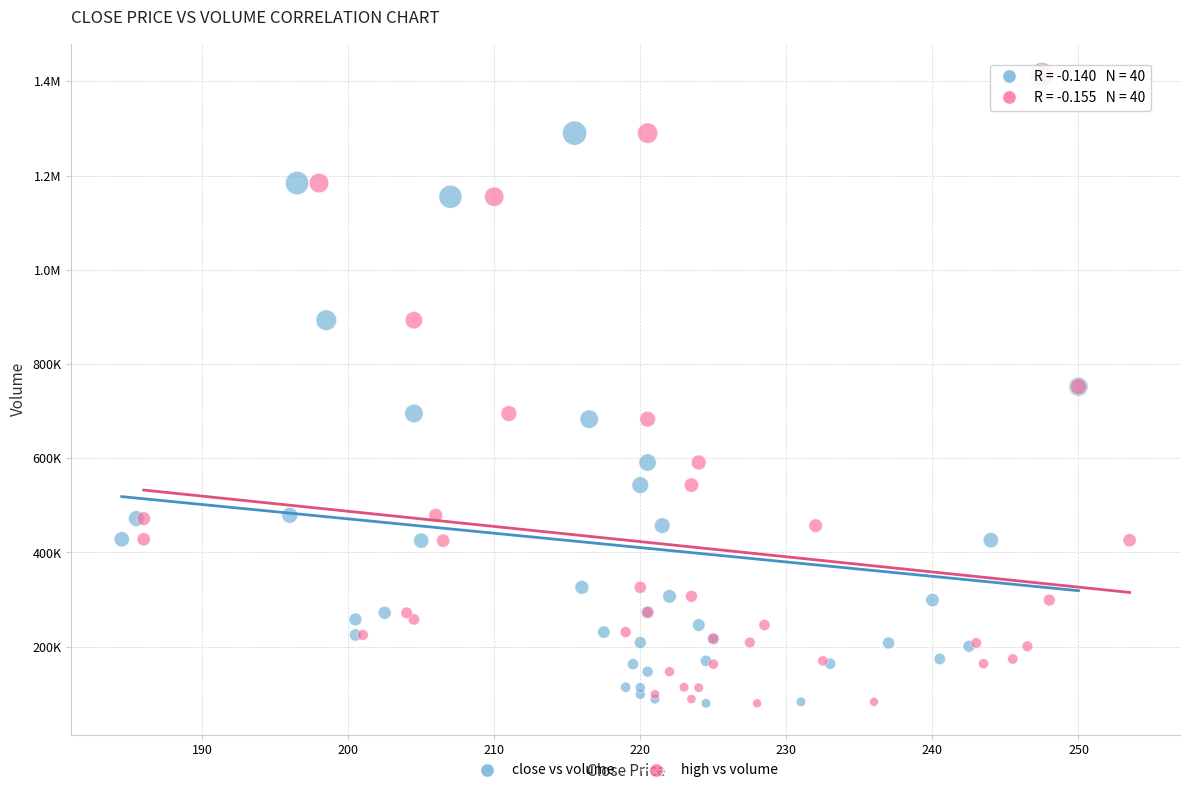

What are all the series names shown in the legend?

close vs volume, high vs volume